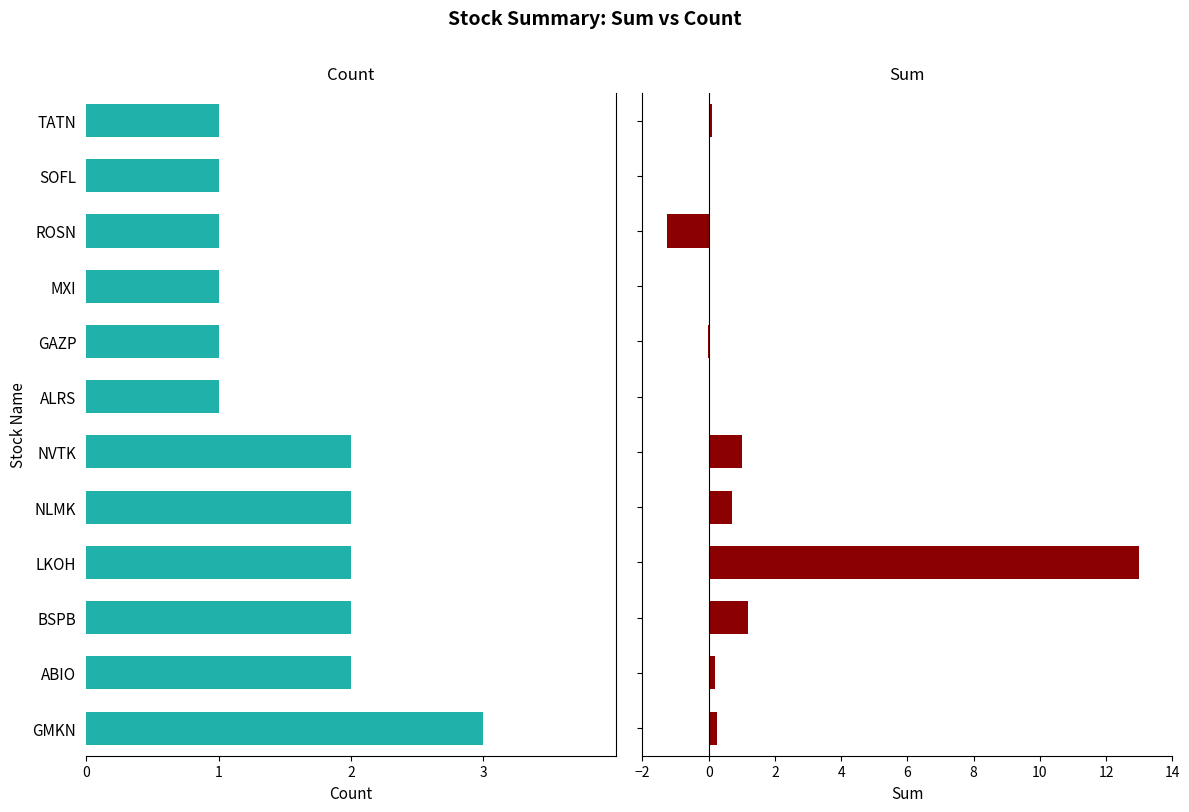

Are the bars horizontal?

Yes